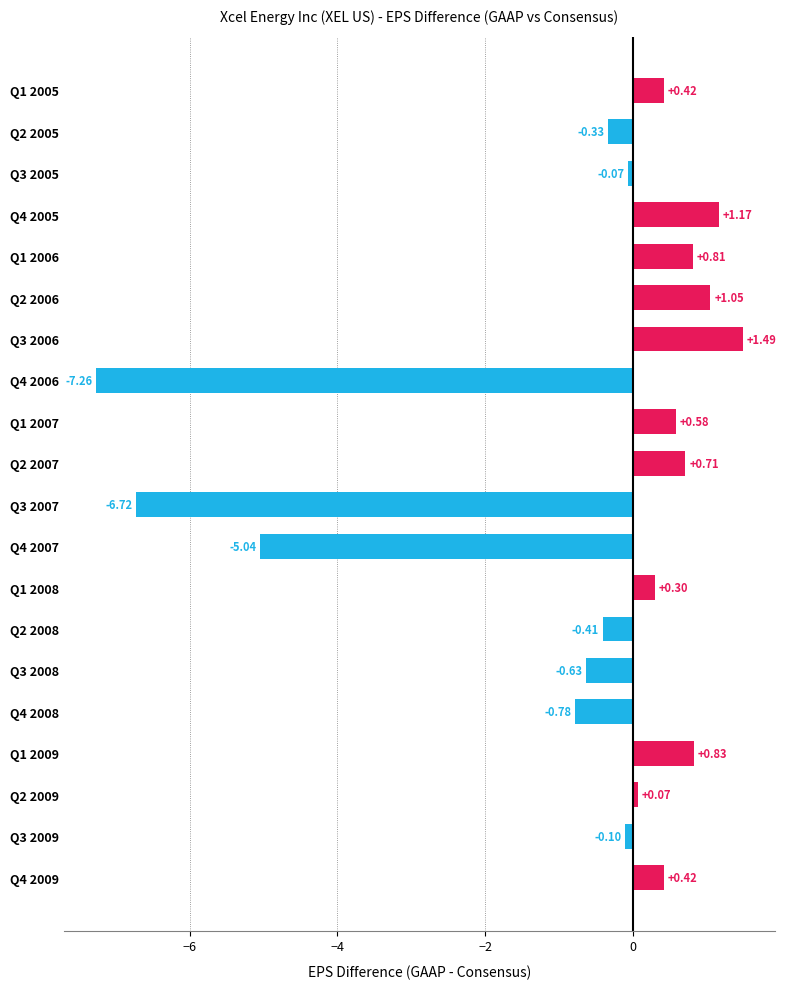

What is the sum of all values?

-13.5